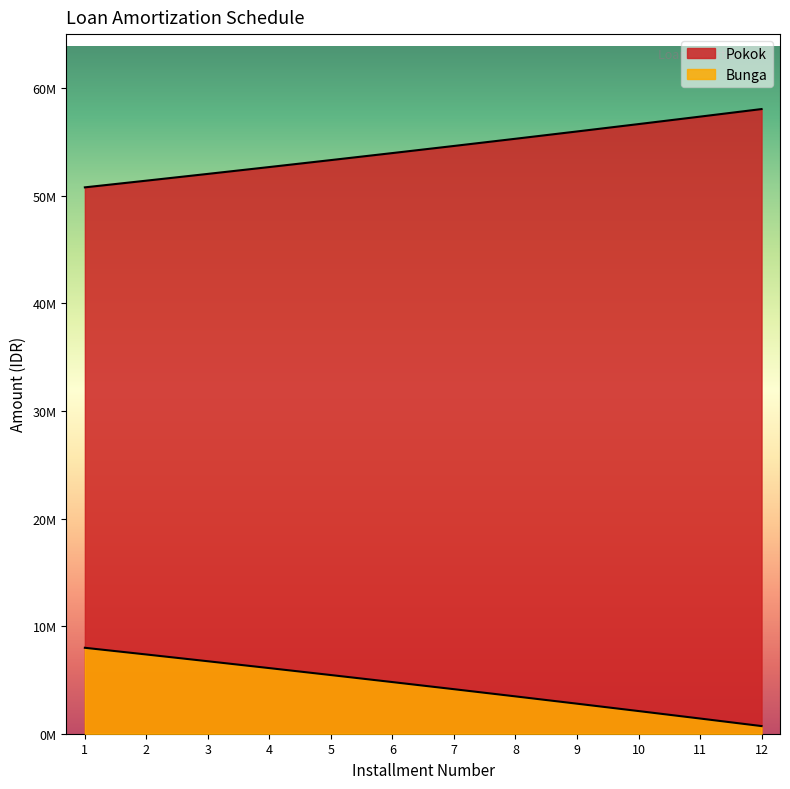

What is the difference between the highest and lowest values at 10?

54568018.3